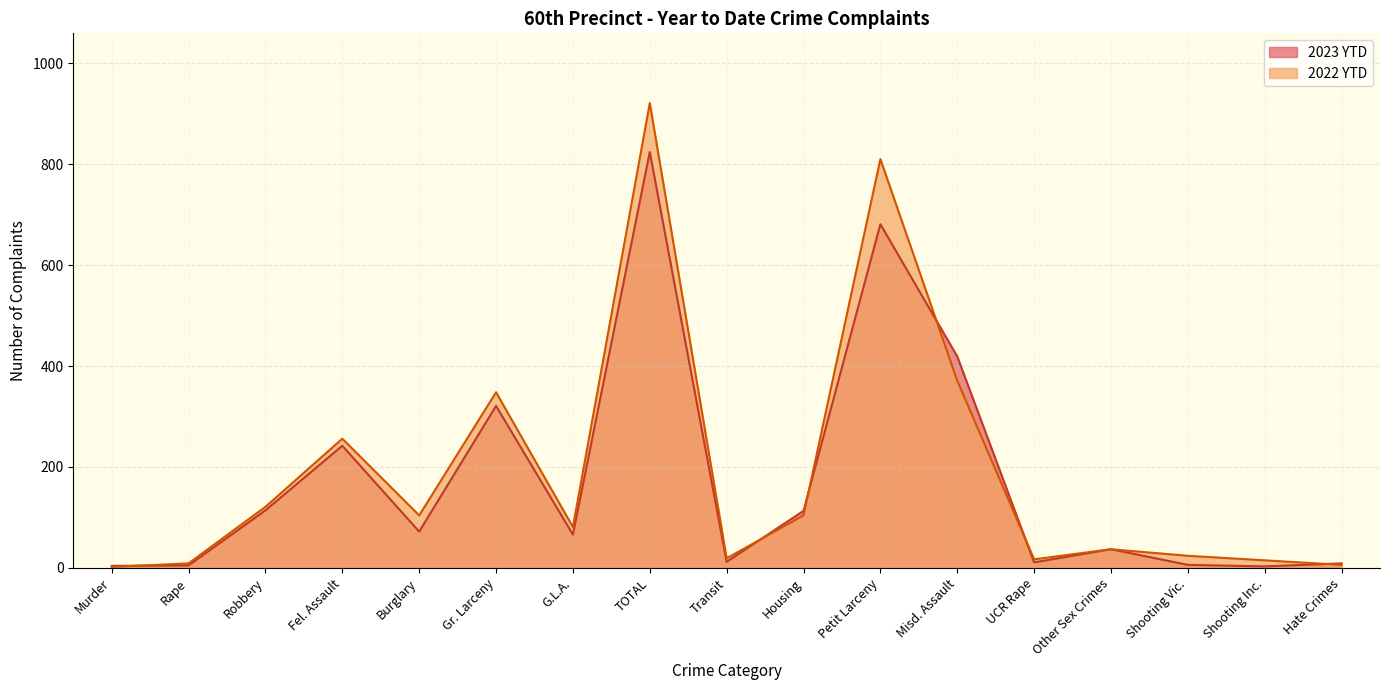

Reading left to right, what are all the values shown in this chart?

2023 YTD: 4	5	114	242	72	321	66	824	12	113	681	419	11	37	6	3	9
2022 YTD: 2	9	121	256	104	348	81	921	19	104	810	371	17	37	24	15	6